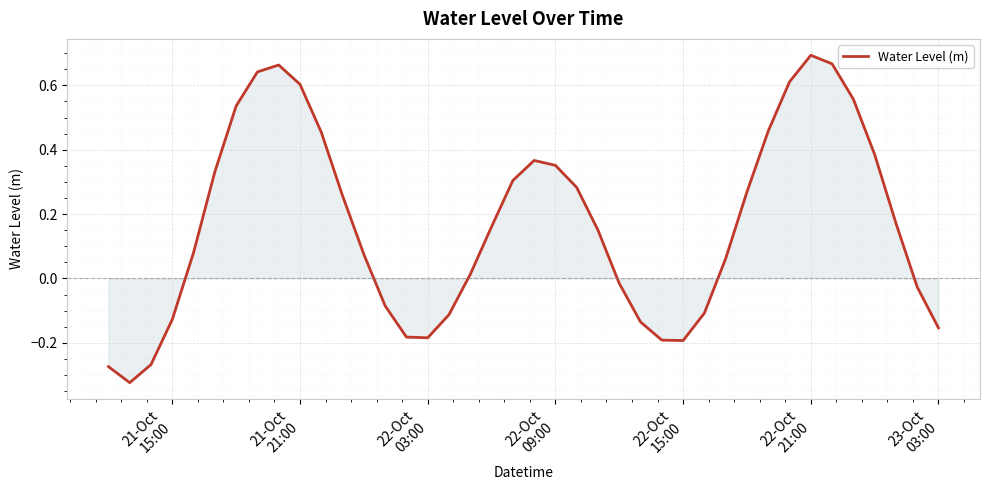

What is the difference between the maximum and minimum values?

1.0